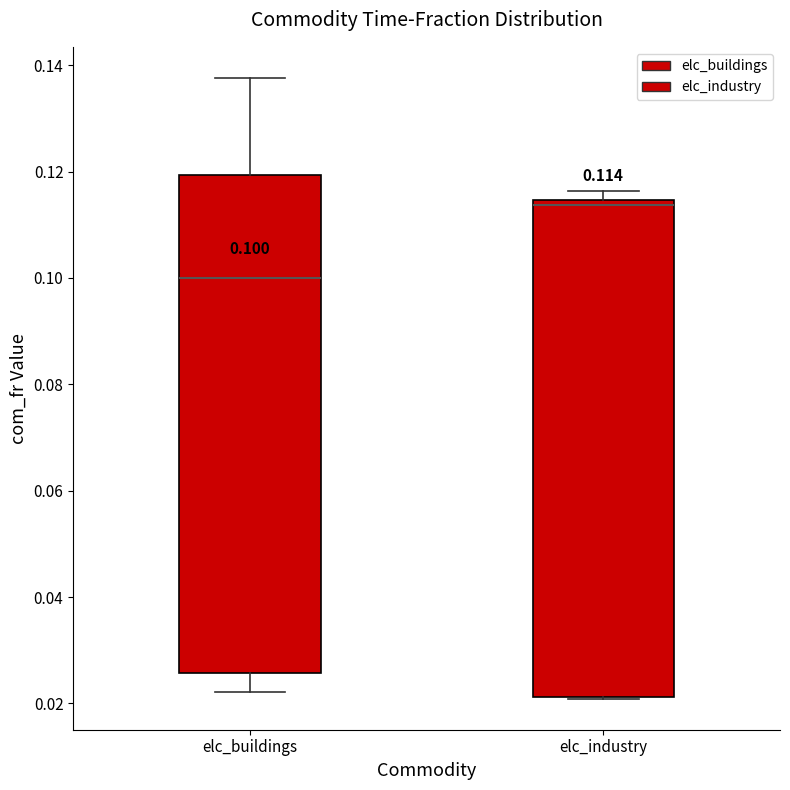

Which box has the lowest median line?

elc_buildings